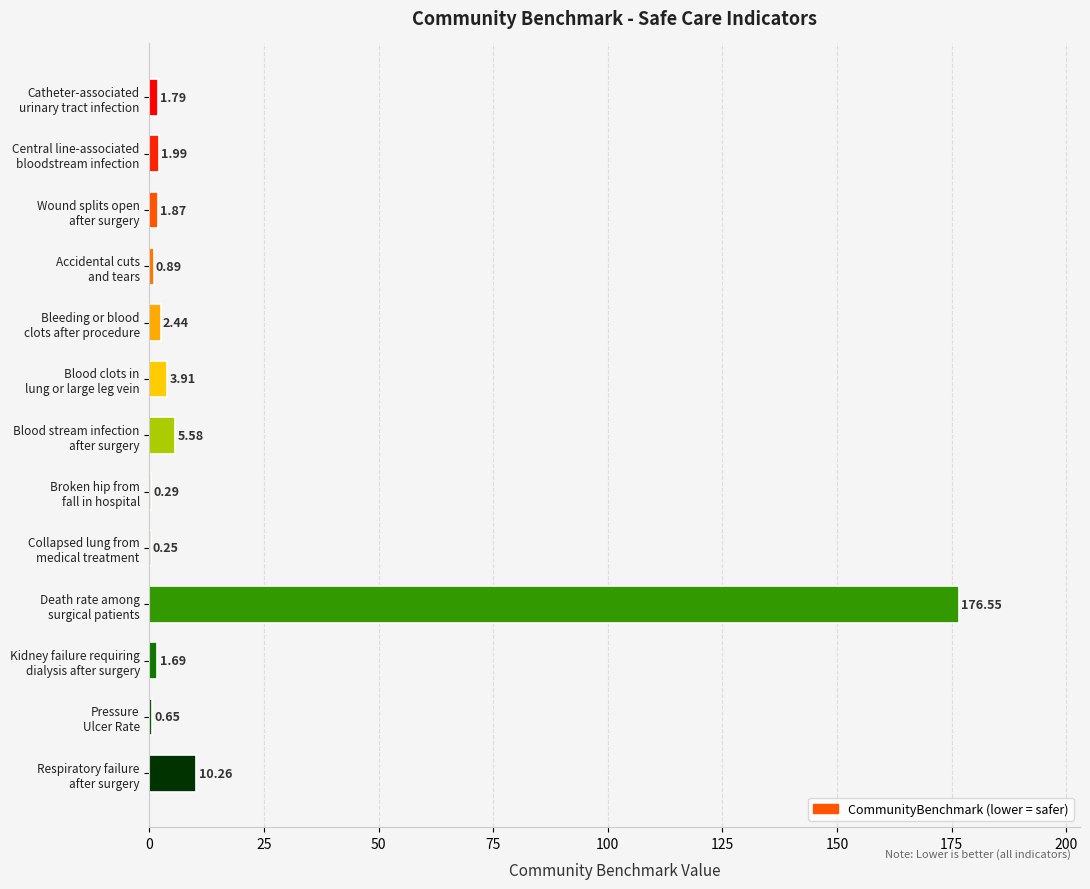

What is the sum of all values?

208.2